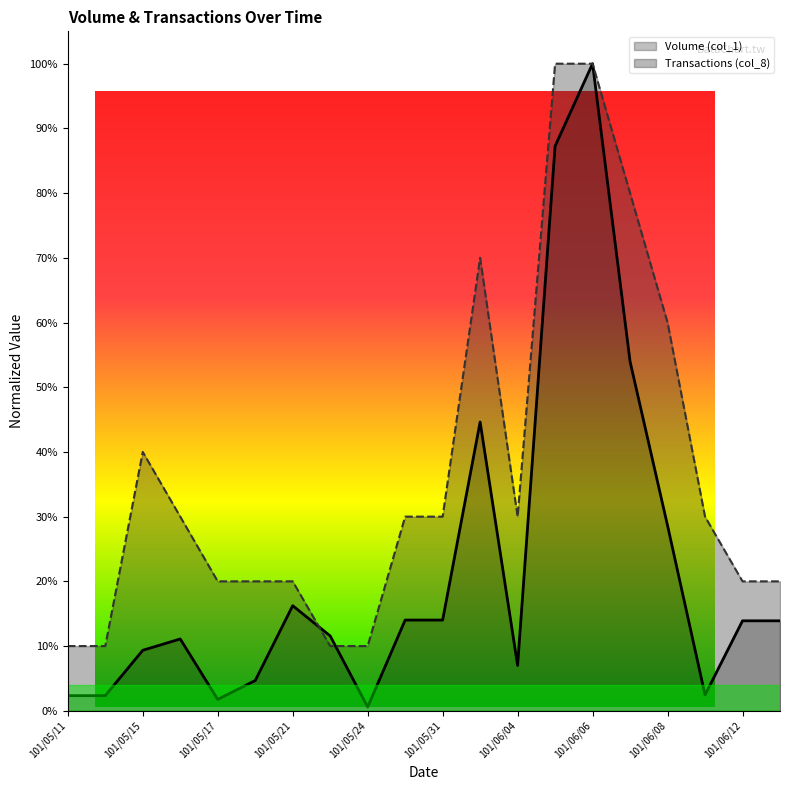

List the series in order of their peak value, lowest first.

Volume (col_1), Transactions (col_8)